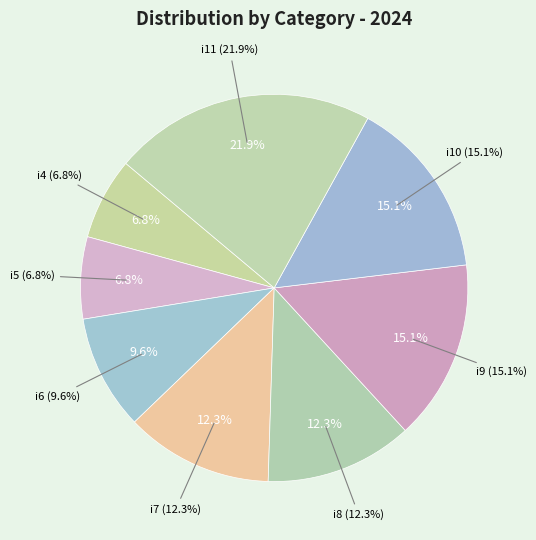

To the nearest percent, what percentage of the pie is i11?

22%